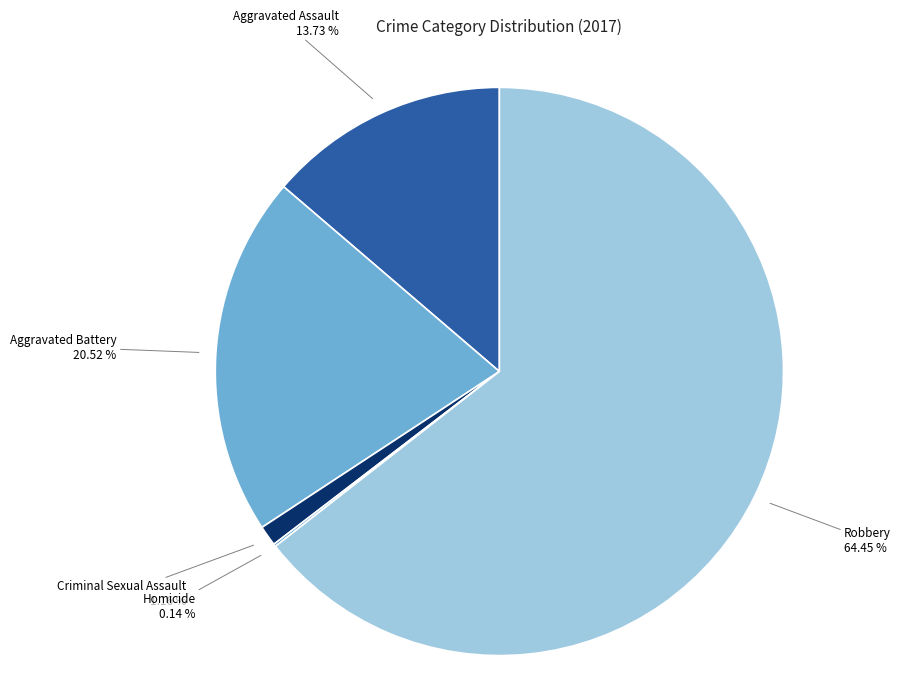

The Criminal Sexual Assault slice represents 1% of the pie. True or false?

True